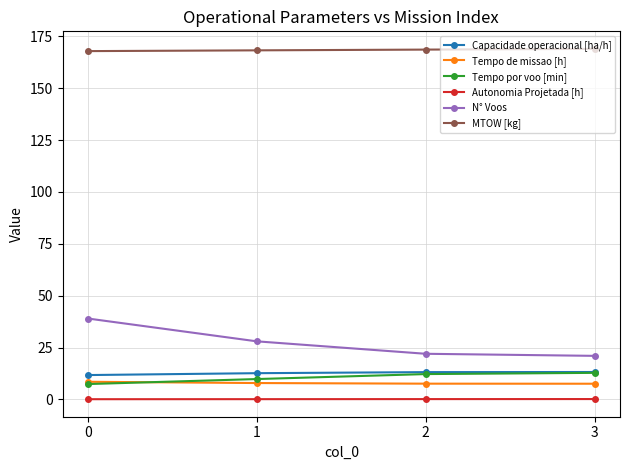

At how many categories does at least one series exceed 101?

4